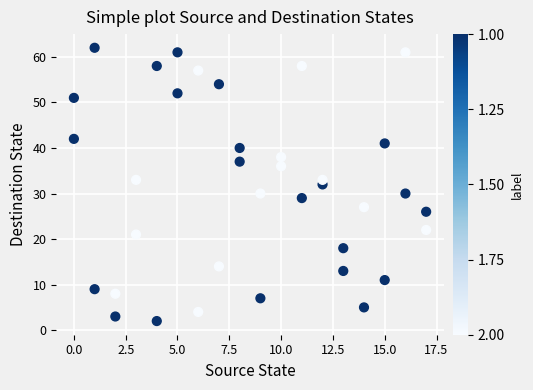

What is the range of Y values (max minus min)?

60